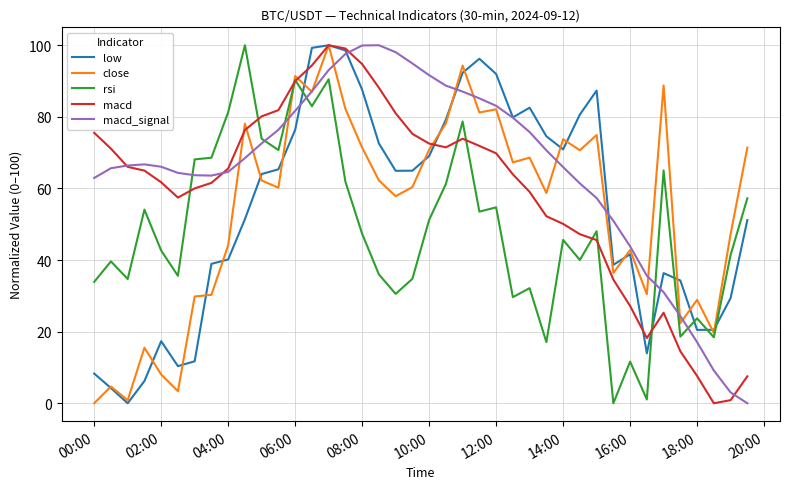

What are all the series names shown in the legend?

low, close, rsi, macd, macd_signal